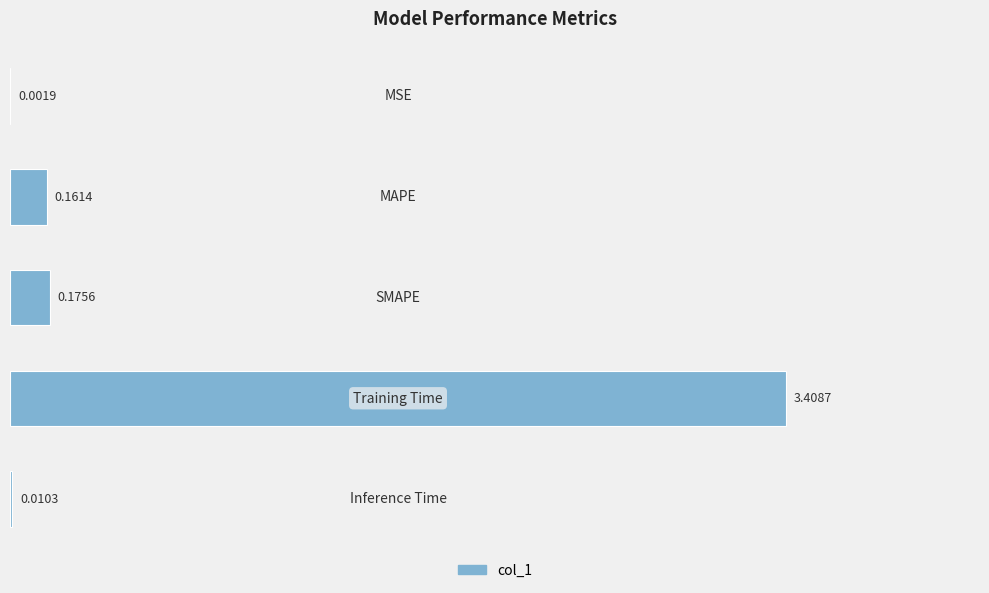

What is the sum of all values?

3.8